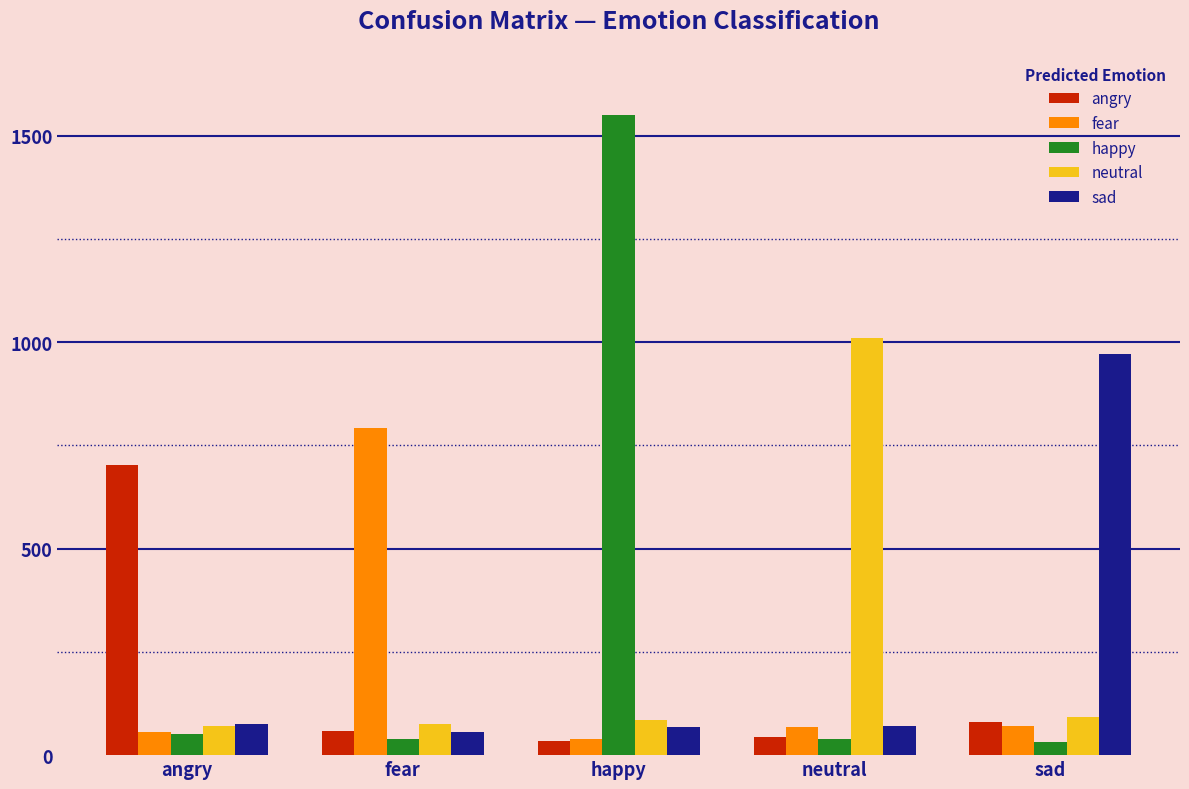

Which series has the largest range (max minus min)?

happy